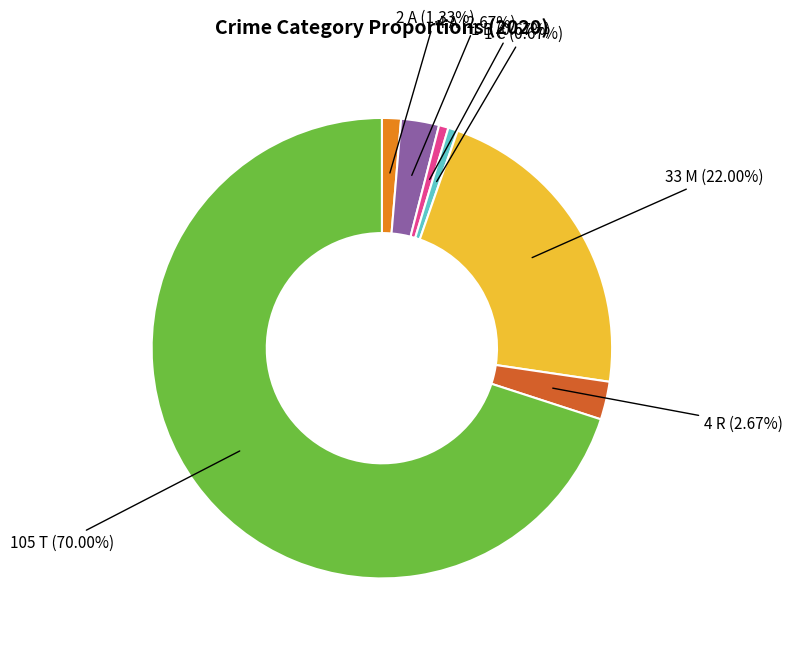

Is there a majority slice in this chart?

Yes